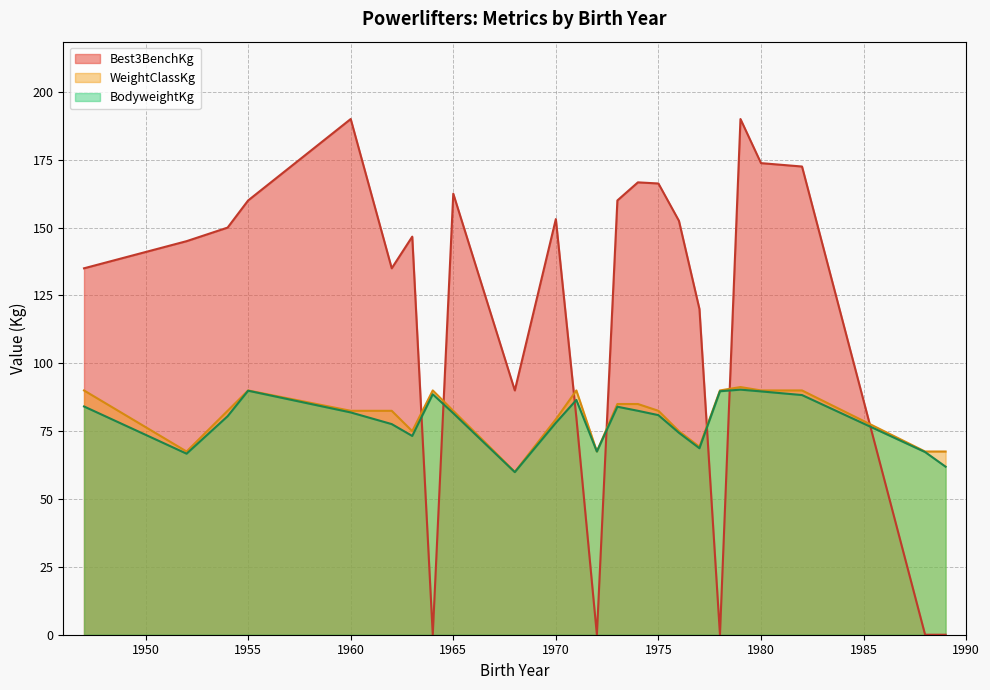

At how many categories does at least one series exceed 82?

21